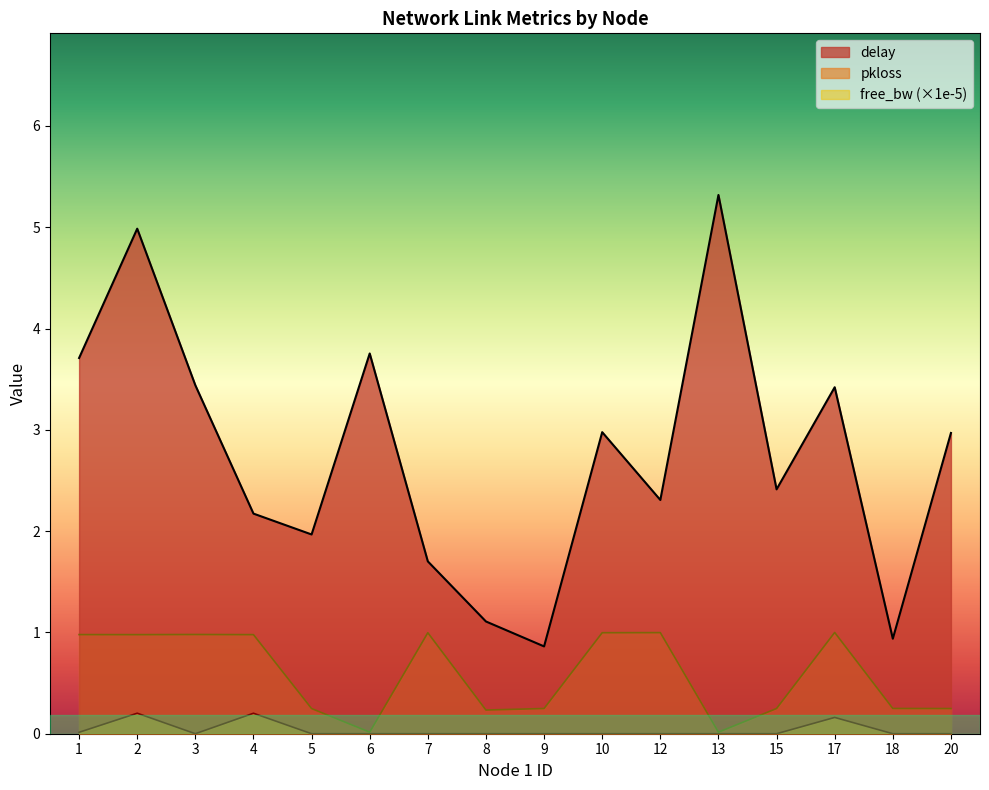

List the series in order of their overall mean, highest first.

delay, free_bw (×1e-5), pkloss